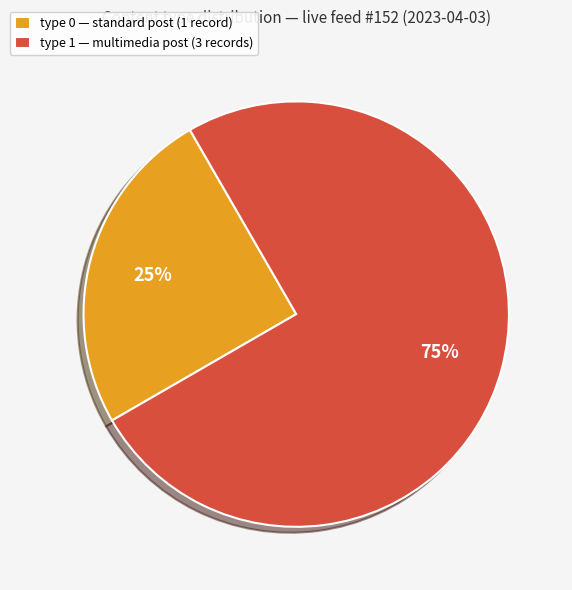

Rank the categories by value from lowest to highest.

type 0 — standard post (1 record), type 1 — multimedia post (3 records)